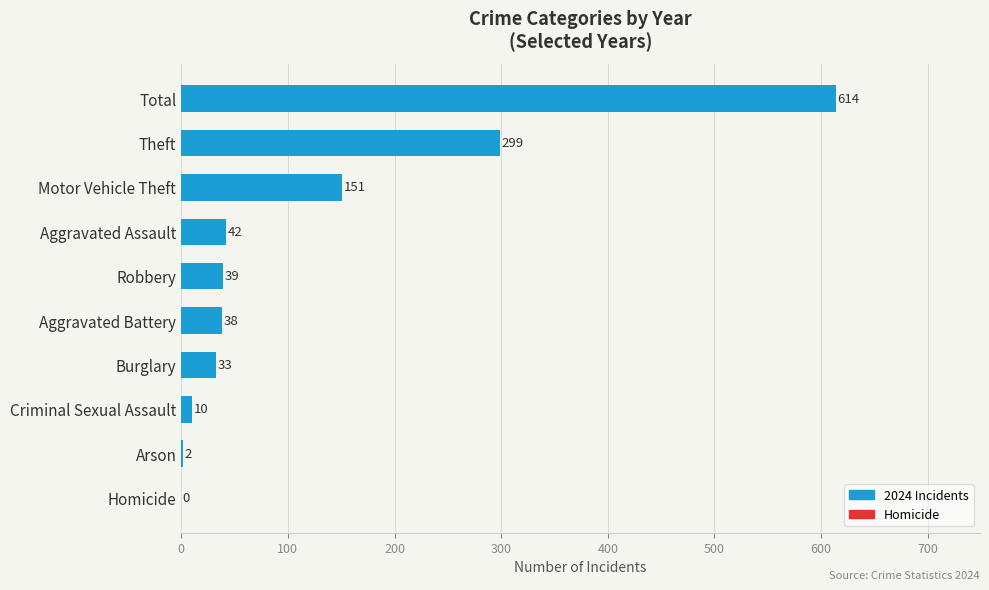

At which label is the value closest to 307?

Theft